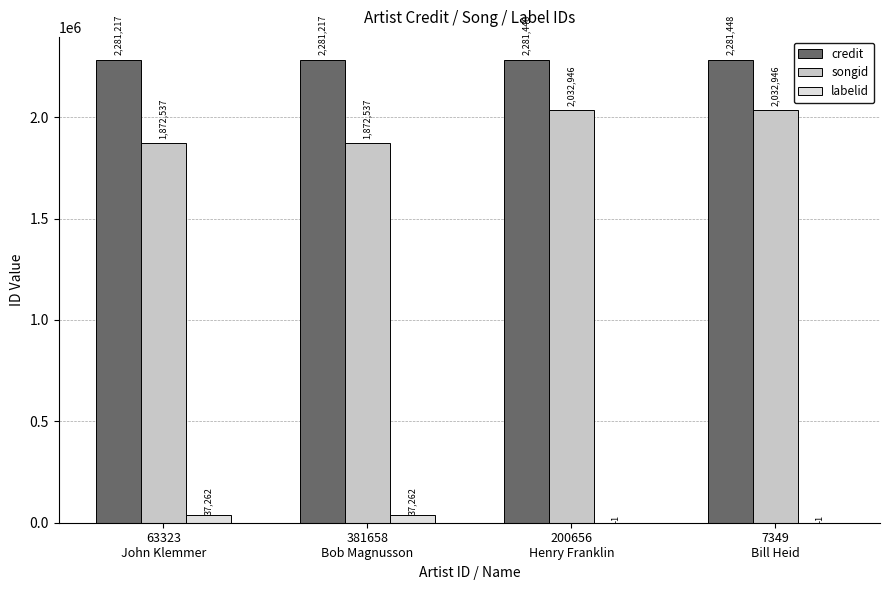

What value does the songid series have at 63323
John Klemmer, to the nearest 10?

1872540